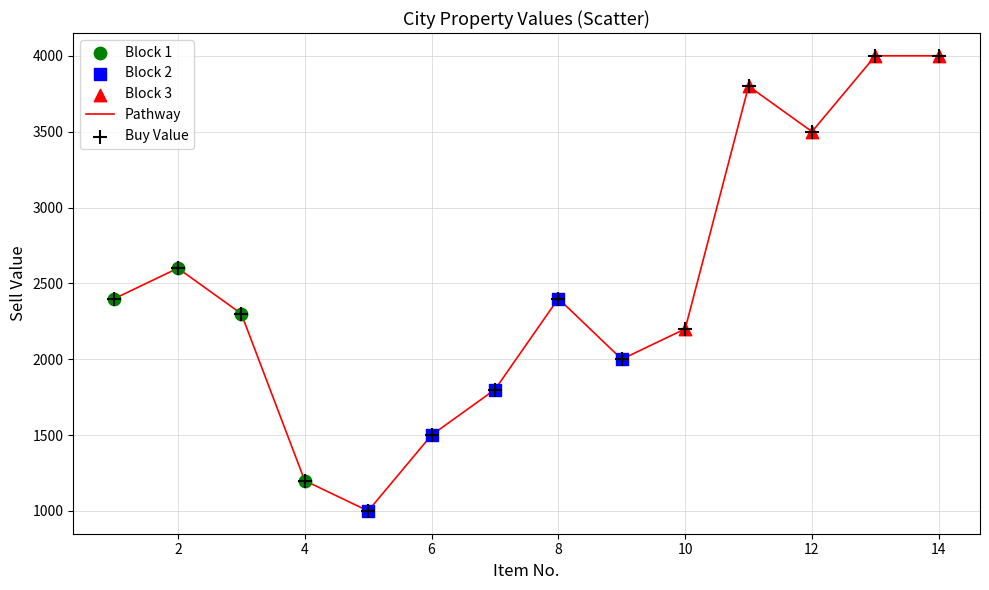

What is the smallest value displayed?

1000